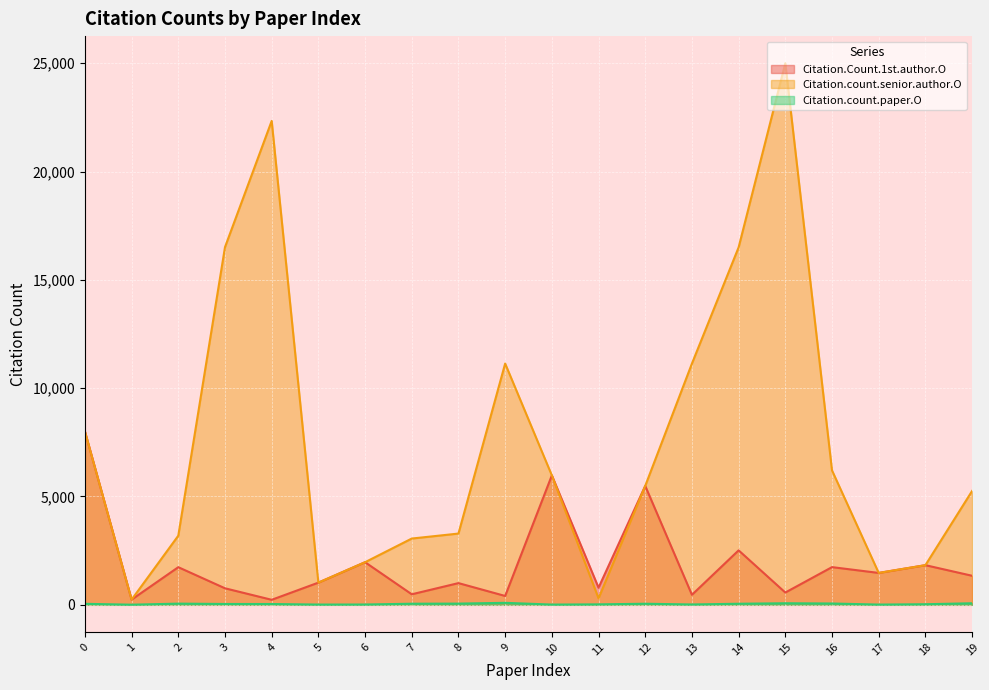

Reading right to left, extract all data points from this chart.

Citation.Count.1st.author.O: 1341	1830	1472	1740	567	2514	462	5489	791	5974	409	1002	486	1967	1024	232	763	1737	240	8005
Citation.count.senior.author.O: 5255	1830	1472	6204	25000	16500	11136	5489	299	5974	11136	3289	3059	1967	1024	22335	16509	3191	240	8005
Citation.count.paper.O: 72	27	11	61	72	50	16	50	21	11	92	56	51	14	12	37	39	55	6	46